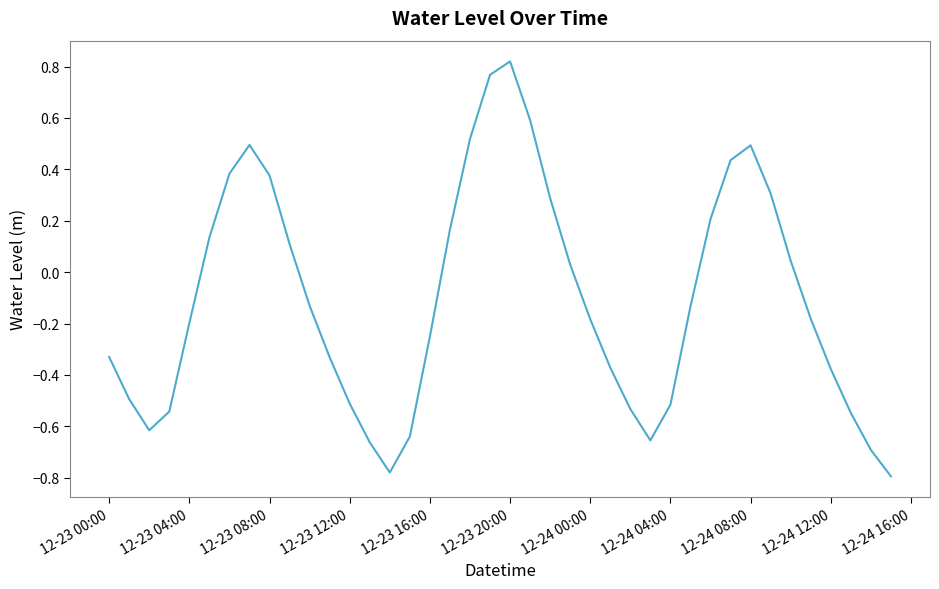

How many lines are shown in the chart?

1